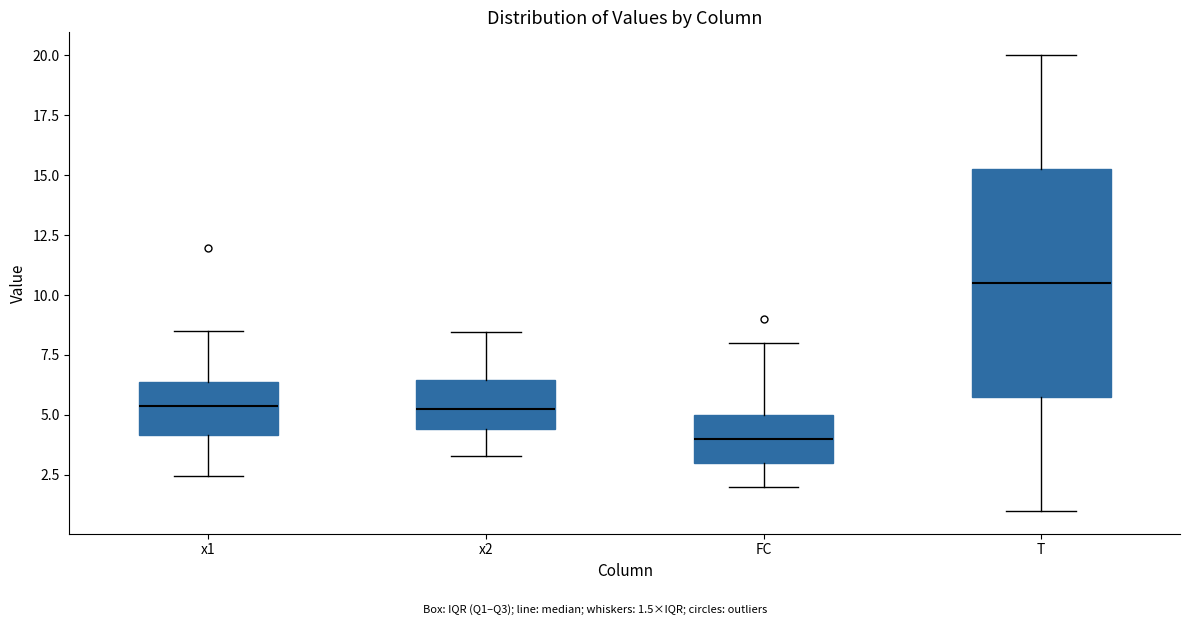

Where is the lower edge of the box for x2 on the y-axis? The values are not printed on the chart, so give them approximately, as read against the axis.

4.5